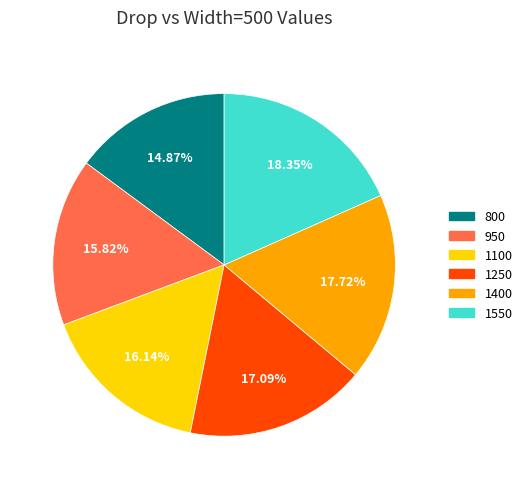

Is there any slice that represents more than half of the pie?

No